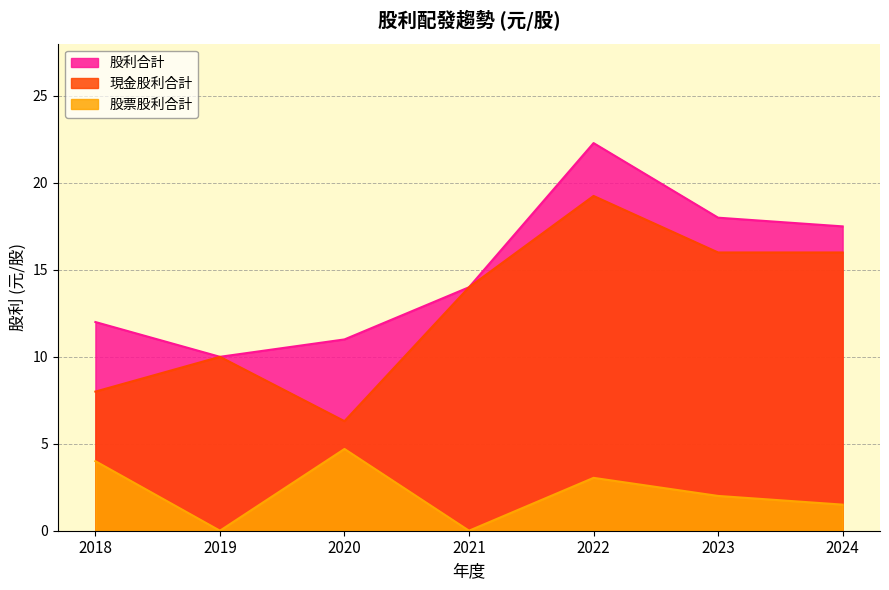

Reading left to right, list all the values displayed in this chart.

現金股利合計: 8.0	10.0	6.3	14.0	19.2	16.0	16.0
股票股利合計: 4.0	0.0	4.7	0.0	3.0	2.0	1.5
股利合計: 12.0	10.0	11.0	14.0	22.3	18.0	17.5